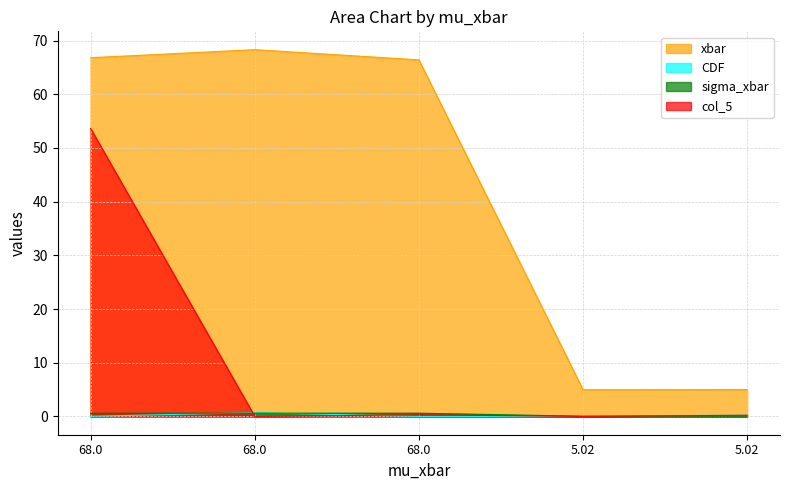

At 5.02, list the series in order from smallest to largest.

col_5, CDF, sigma_xbar, xbar